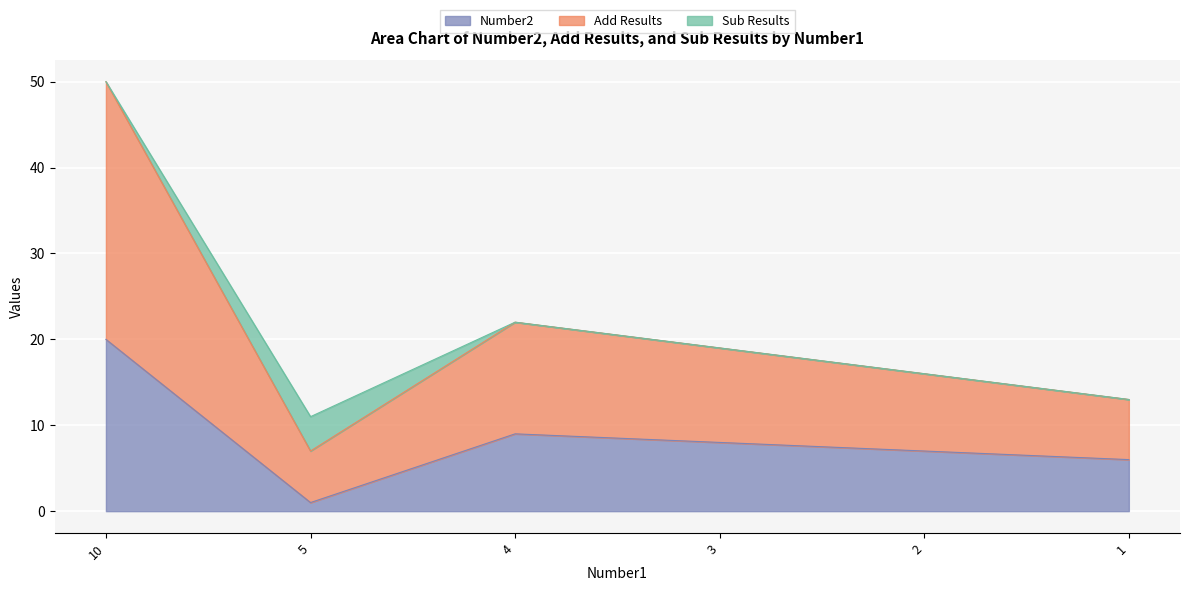

What is the total value across all series at 2?

16